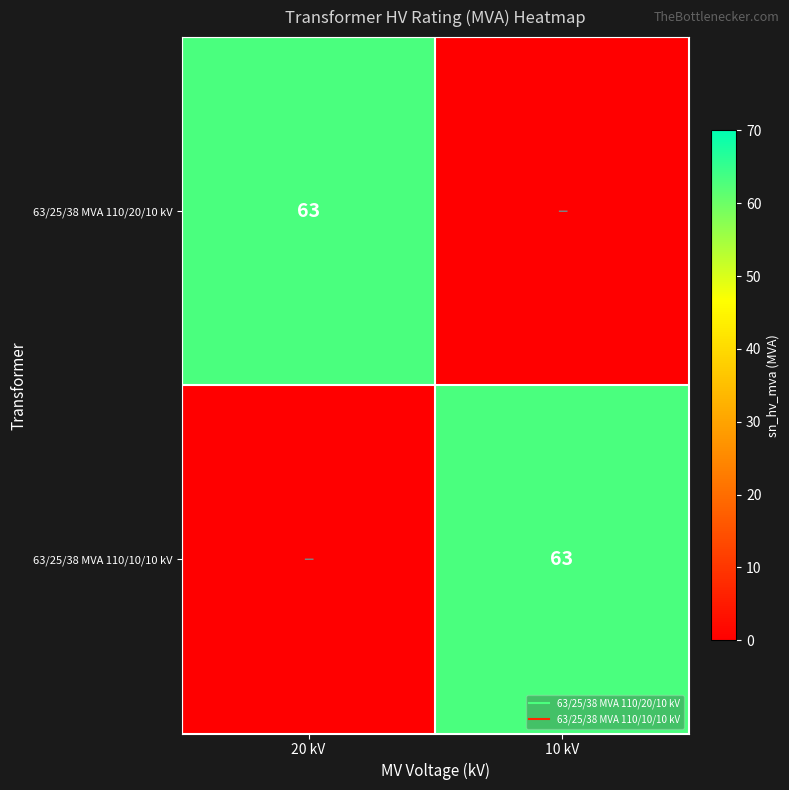

What is the average value of the 63/25/38 MVA 110/10/10 kV series?

32